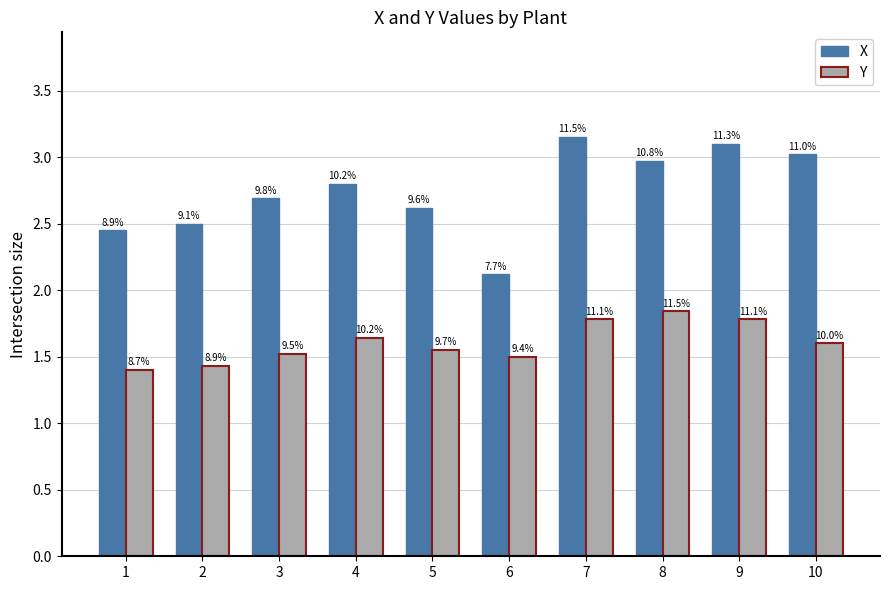

What is the difference between the second highest and second lowest values in the X series?

0.6